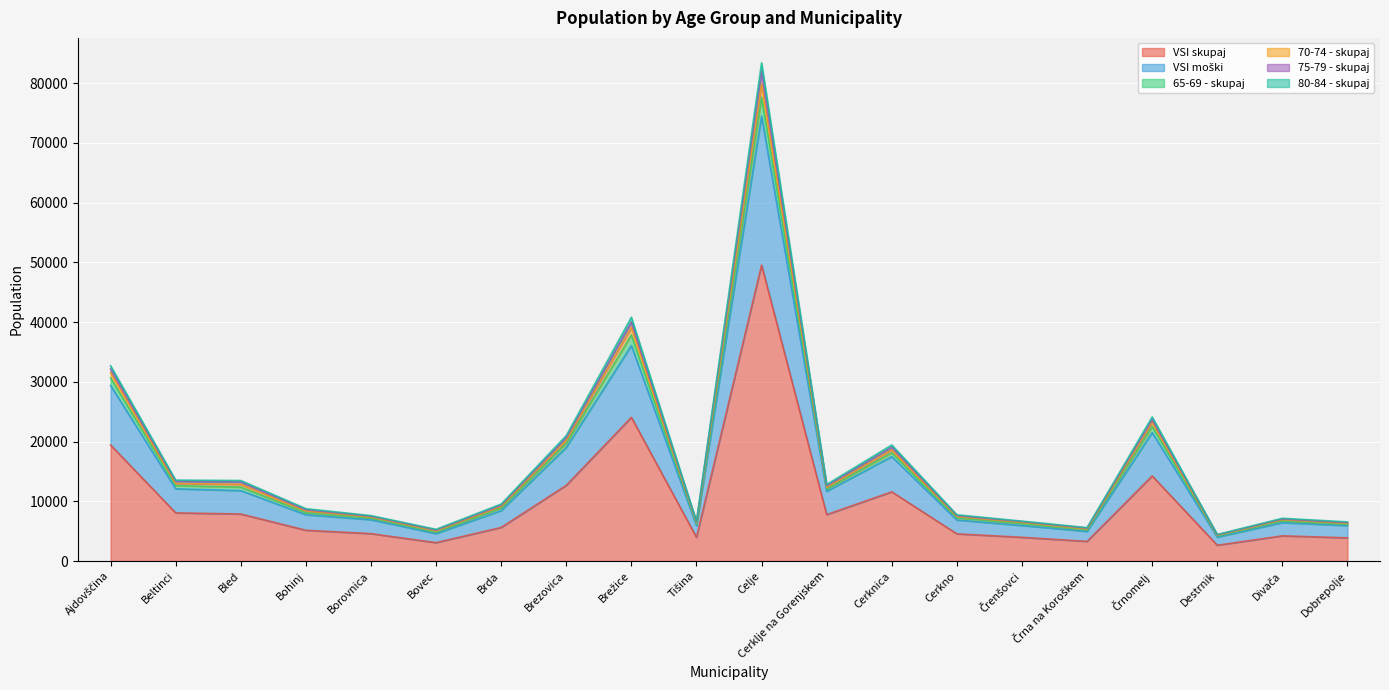

At how many categories does at least one series exceed 36164?

2